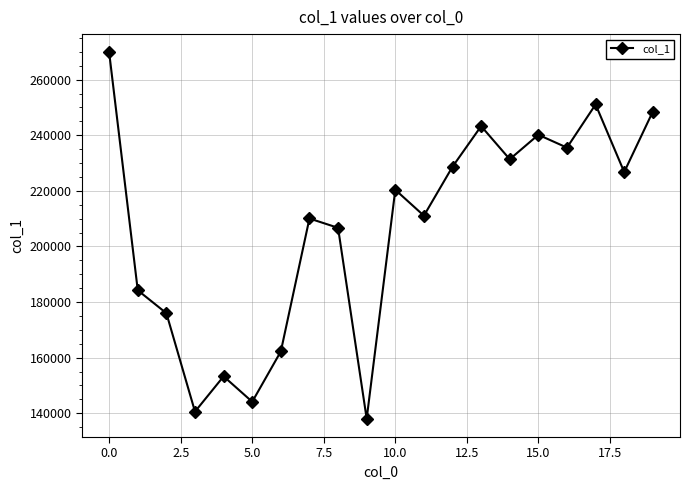

What is the greatest value displayed?

269780